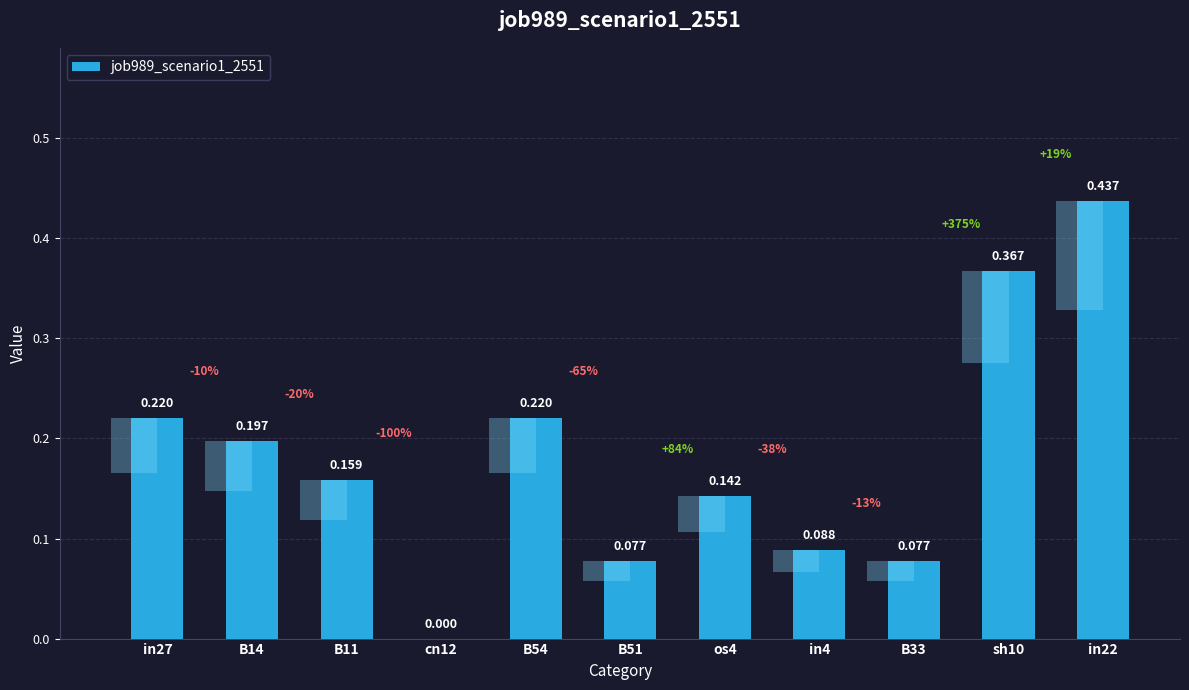

List the labels in order of value, smallest first.

cn12, B51, B33, in4, os4, B11, B14, in27, B54, sh10, in22